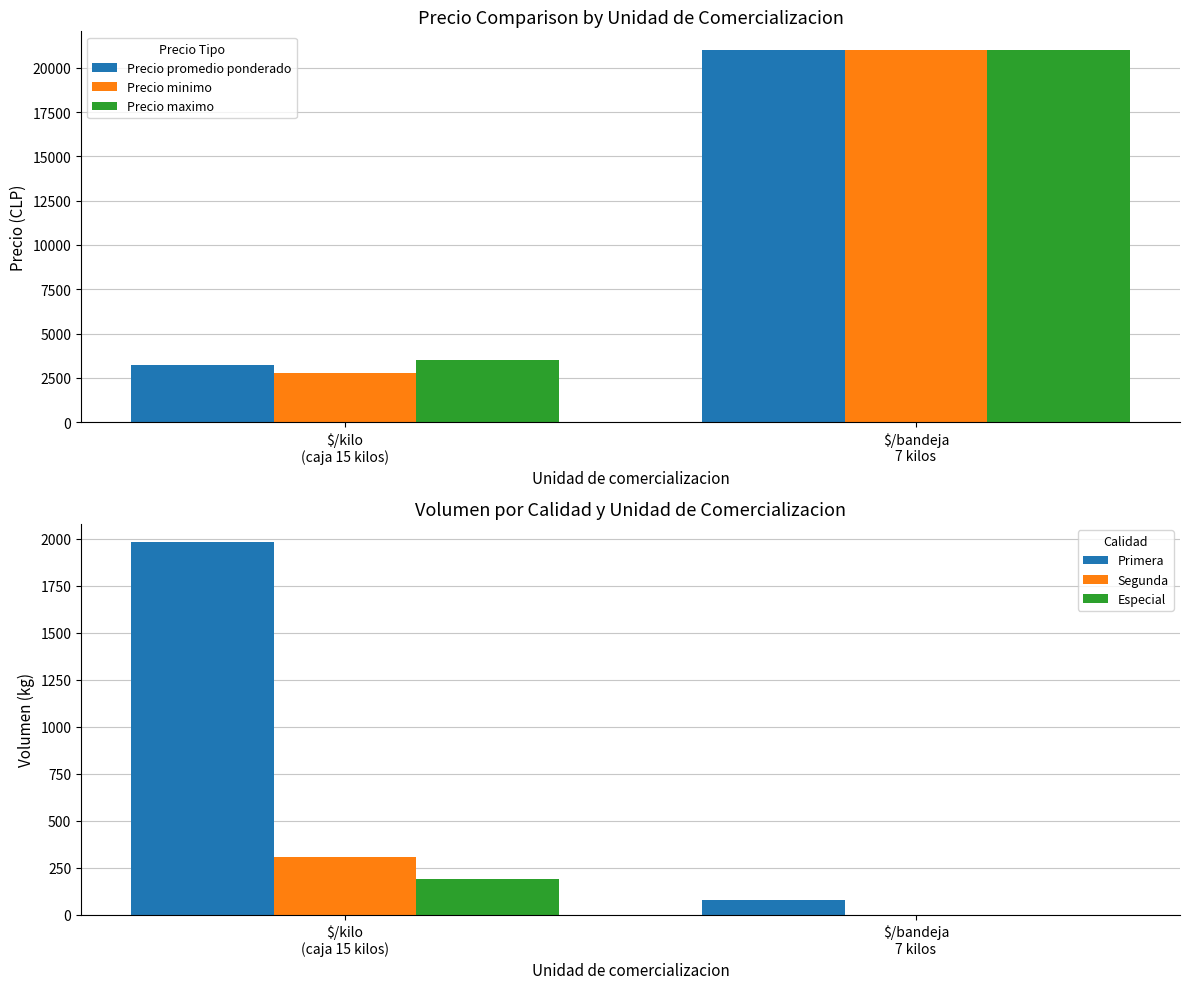

What is the value of the Precio promedio ponderado bar at the 1st from the left?

3214